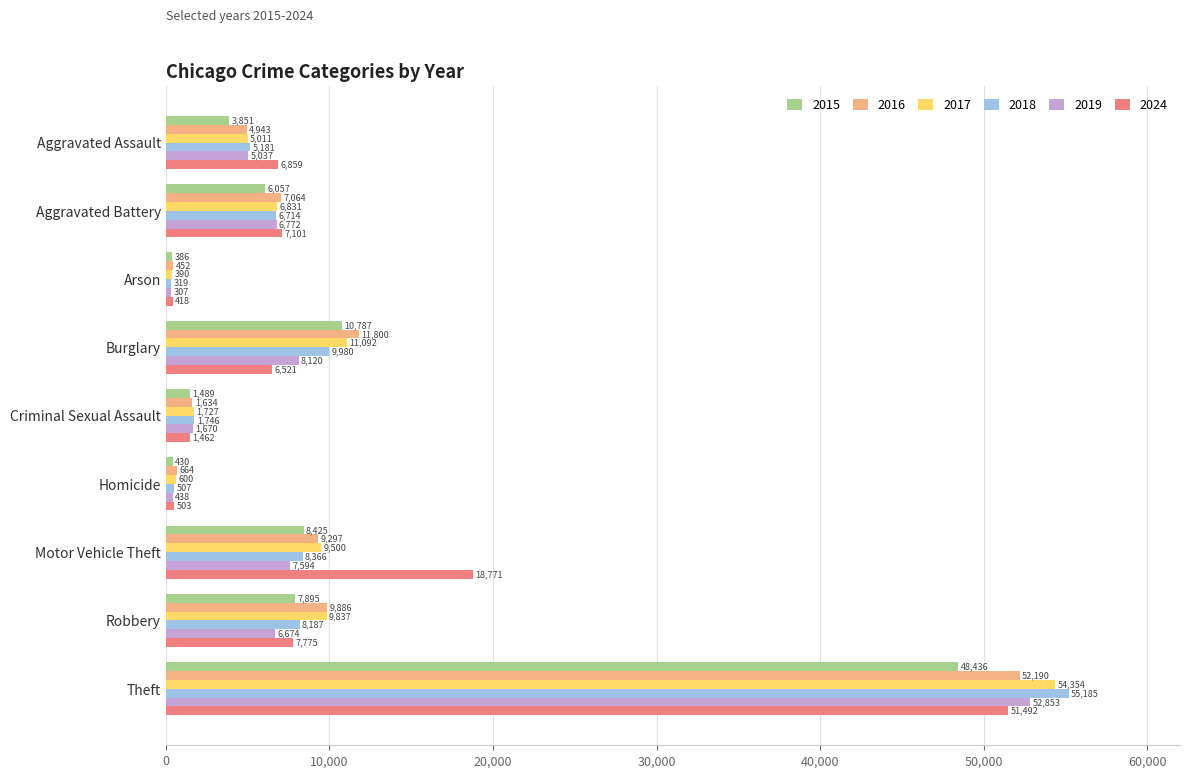

Rank the categories by 2018 value from lowest to highest.

Arson, Homicide, Criminal Sexual Assault, Aggravated Assault, Aggravated Battery, Robbery, Motor Vehicle Theft, Burglary, Theft